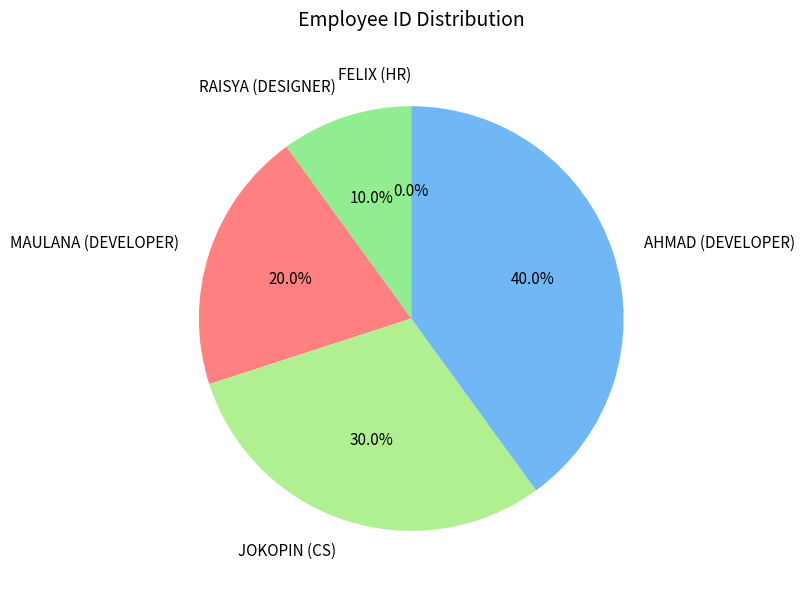

Count the number of slices in the pie.

5